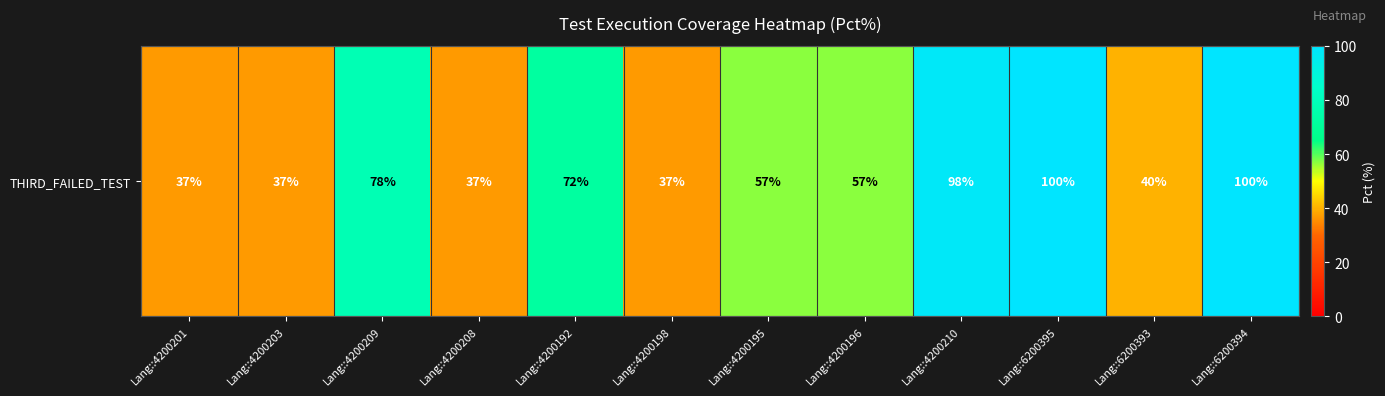

List the labels in order of value, smallest first.

Lang::4200201, Lang::4200203, Lang::4200208, Lang::4200198, Lang::6200393, Lang::4200195, Lang::4200196, Lang::4200192, Lang::4200209, Lang::4200210, Lang::6200395, Lang::6200394